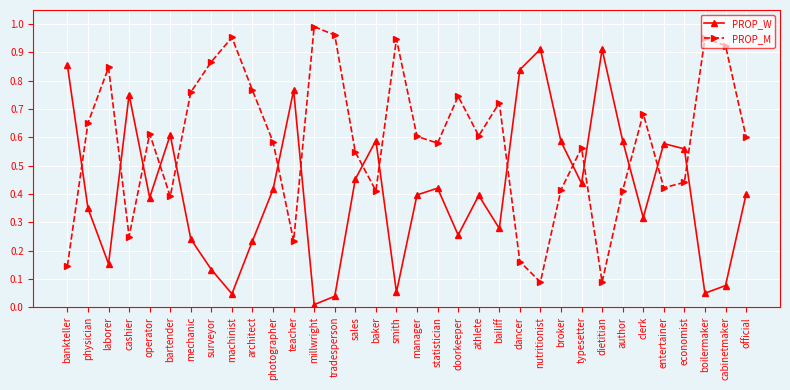

List the series in order of their peak value, highest first.

PROP_M, PROP_W